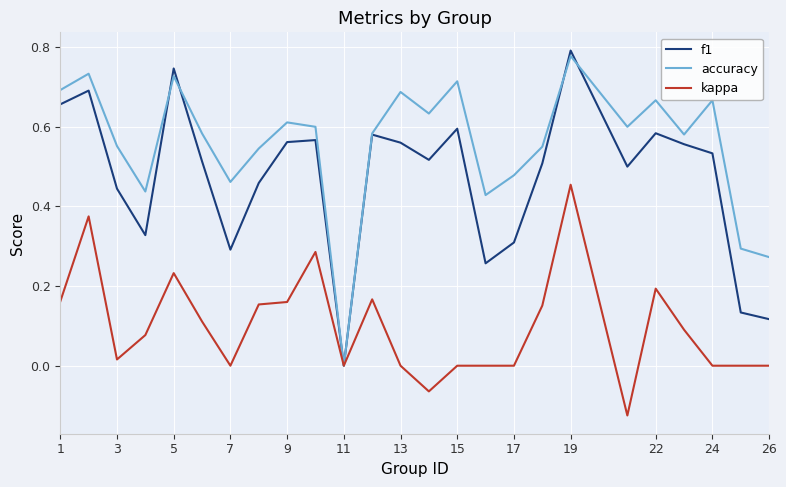

In accuracy, how many points are higher than both neighbors (excluding endpoints)?

8